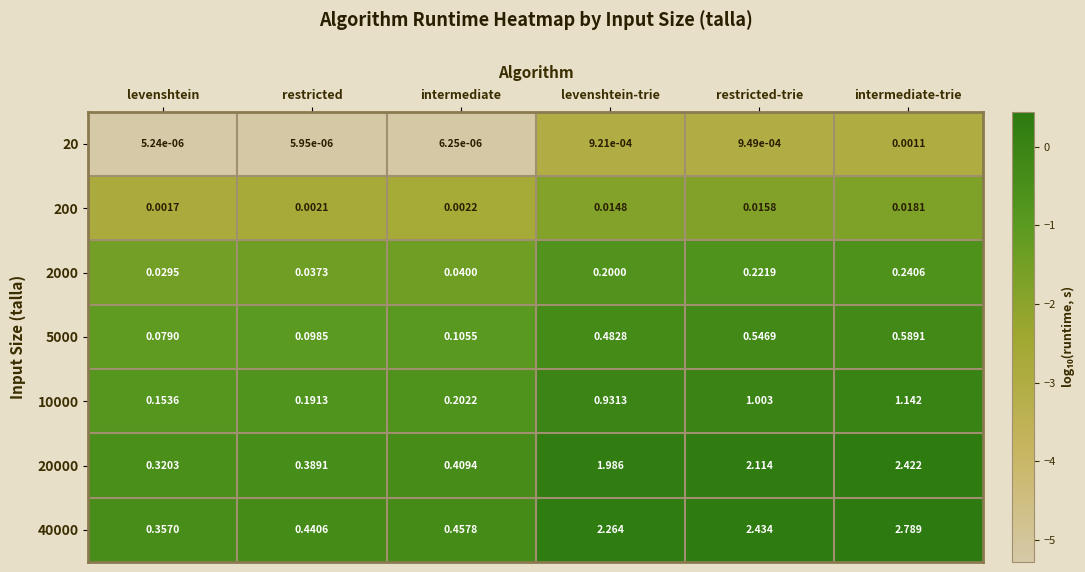

How many series are shown in this chart?

7